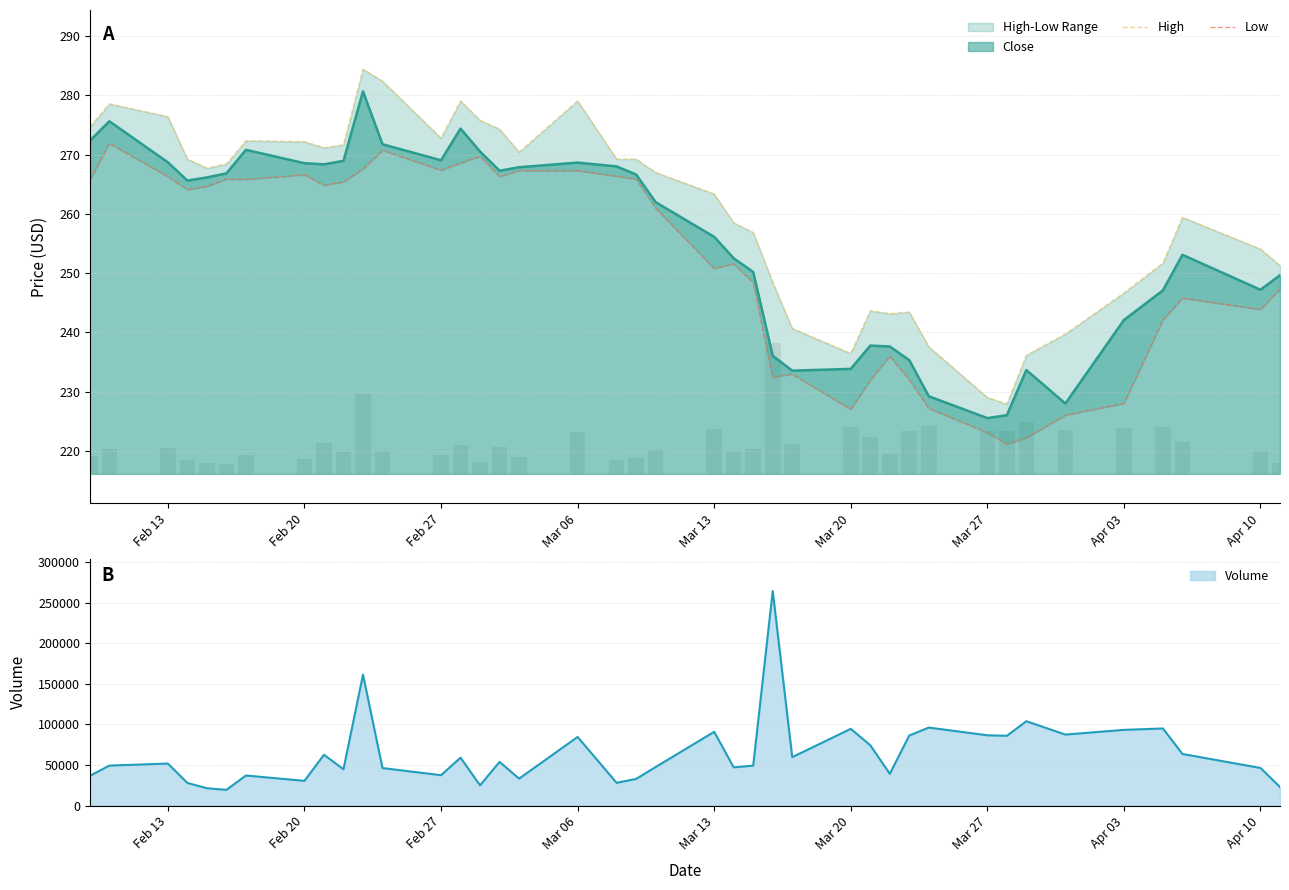

What is the highest value of the Close series?

280.7